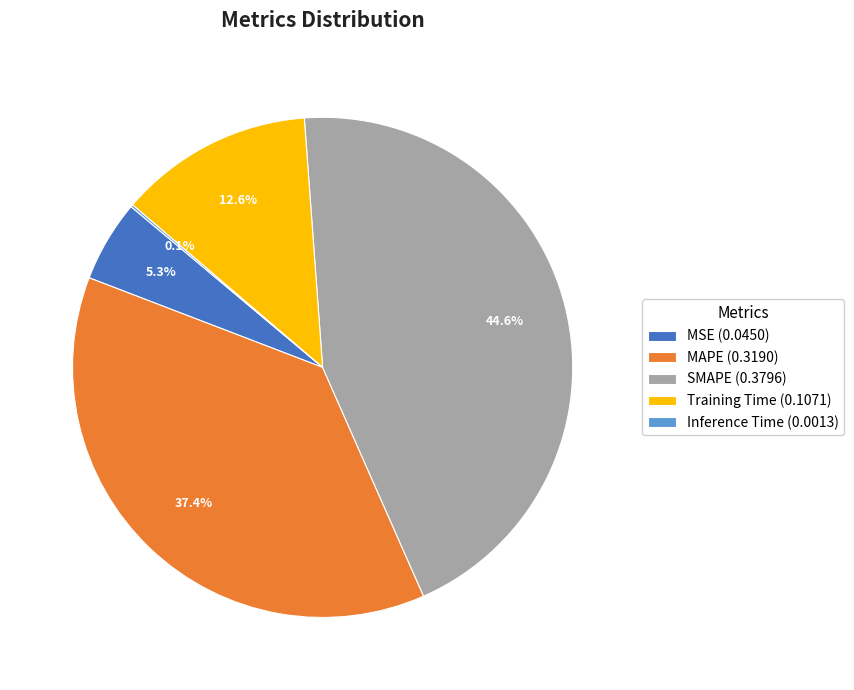

To the nearest percent, what is the difference between the SMAPE and Training Time slice percentages?

32%